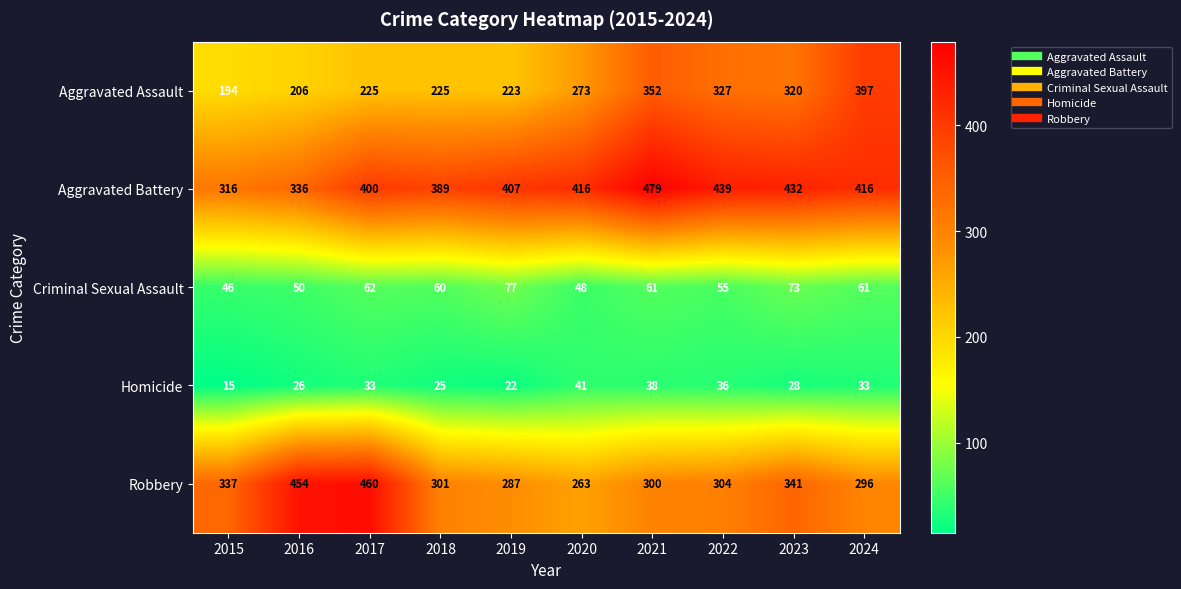

What is the total value across all series at 2020?

1041